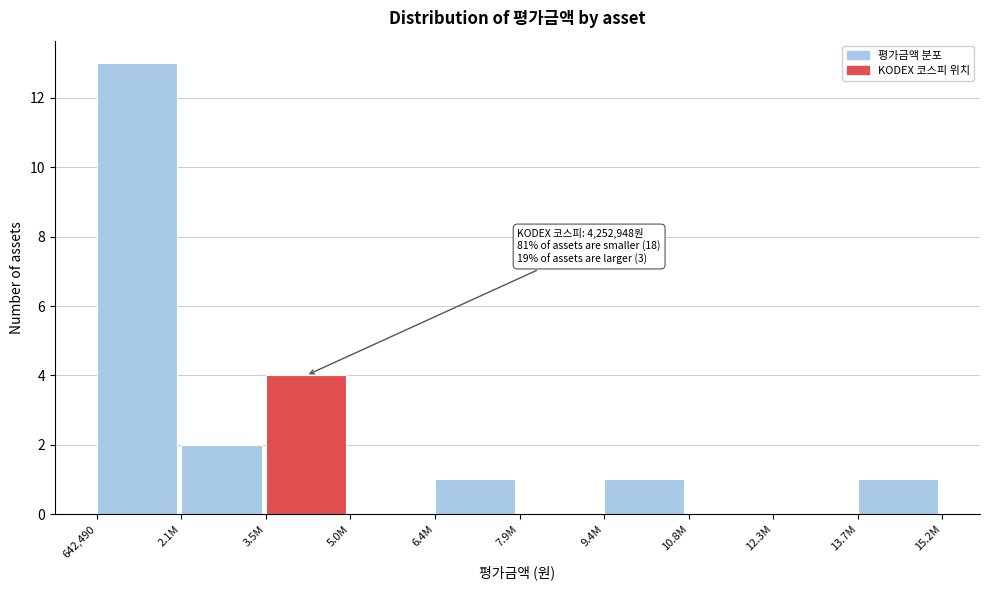

Reading left to right, list all the values displayed in this chart.

642,490=13	2.1M=2	3.5M=4	5.0M=0	6.4M=1	7.9M=0	9.4M=1	10.8M=0	12.3M=0	13.7M=1